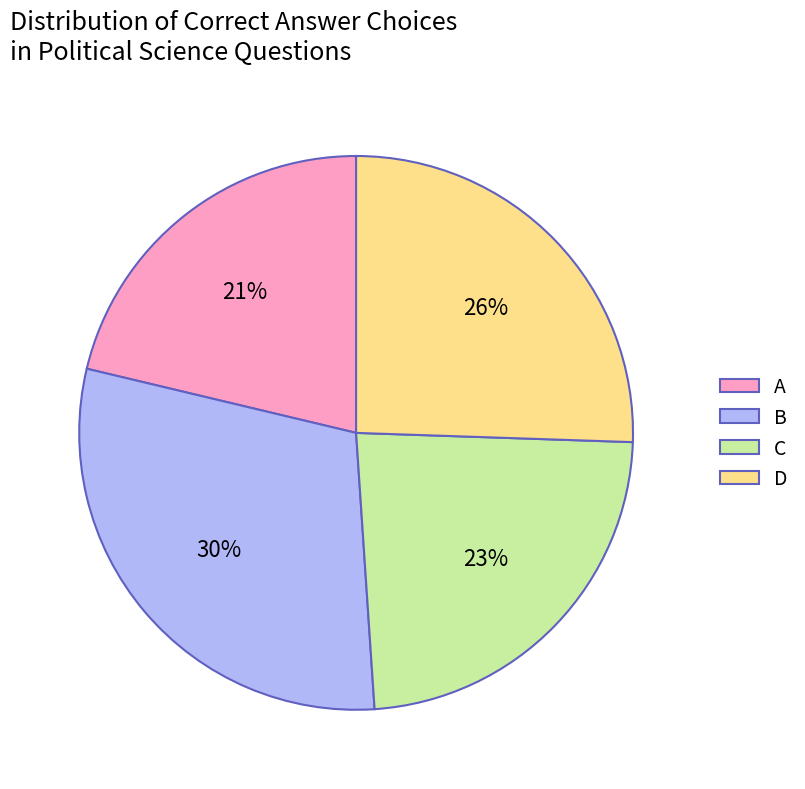

Does any single category account for the majority?

No